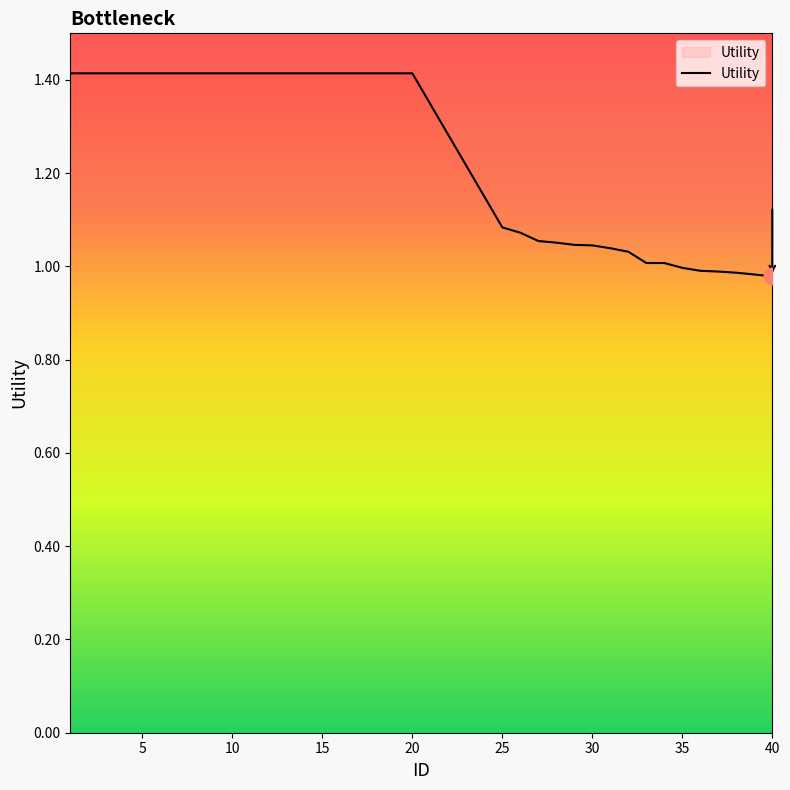

What is the approximate value at 20?

1.4